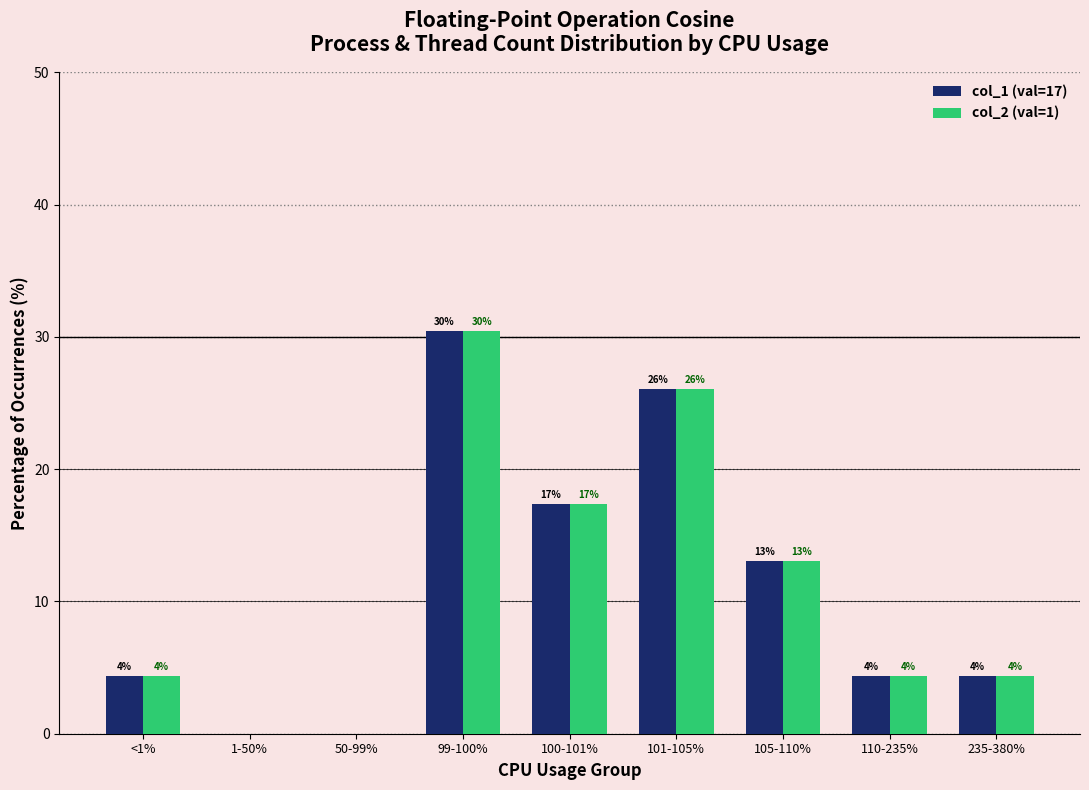

What position from the right is <1%?

9